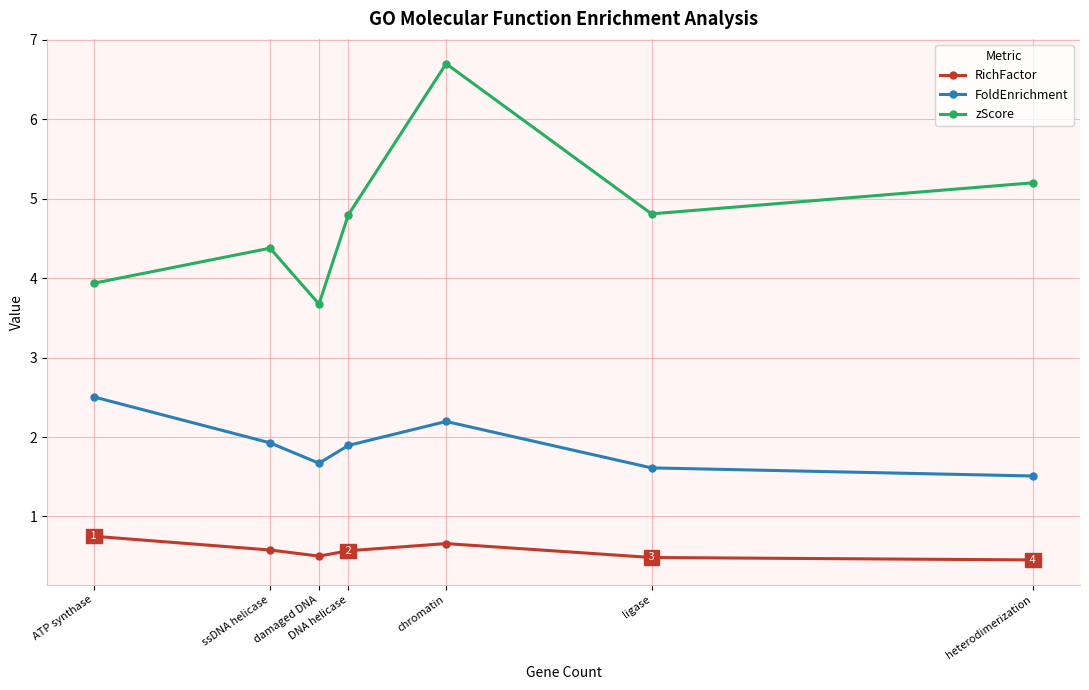

Reading left to right, what are all the values shown in this chart?

RichFactor: 0.8	0.6	0.5	0.6	0.7	0.5	0.5
FoldEnrichment: 2.5	1.9	1.7	1.9	2.2	1.6	1.5
zScore: 3.9	4.4	3.7	4.8	6.7	4.8	5.2